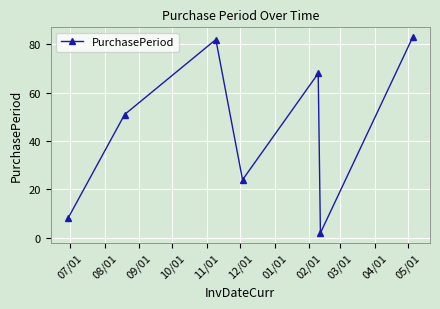

What is the value of the 7th point from the left?

83